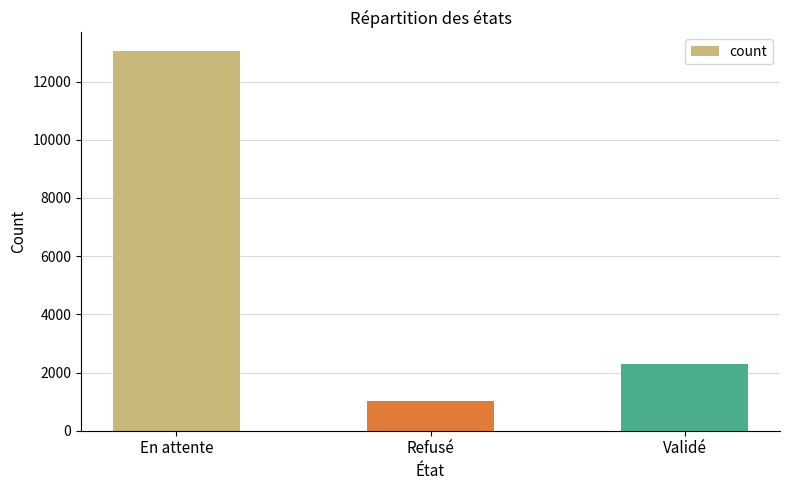

What is the difference between the maximum and minimum values?

12002